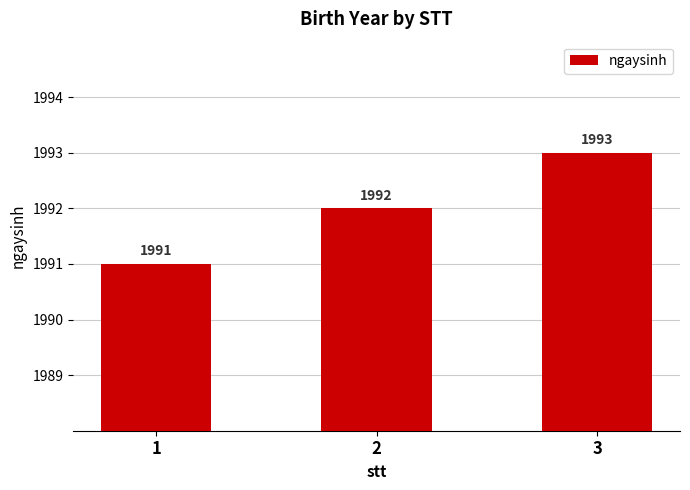

Reading left to right, transcribe all the data shown in this chart.

1991	1992	1993